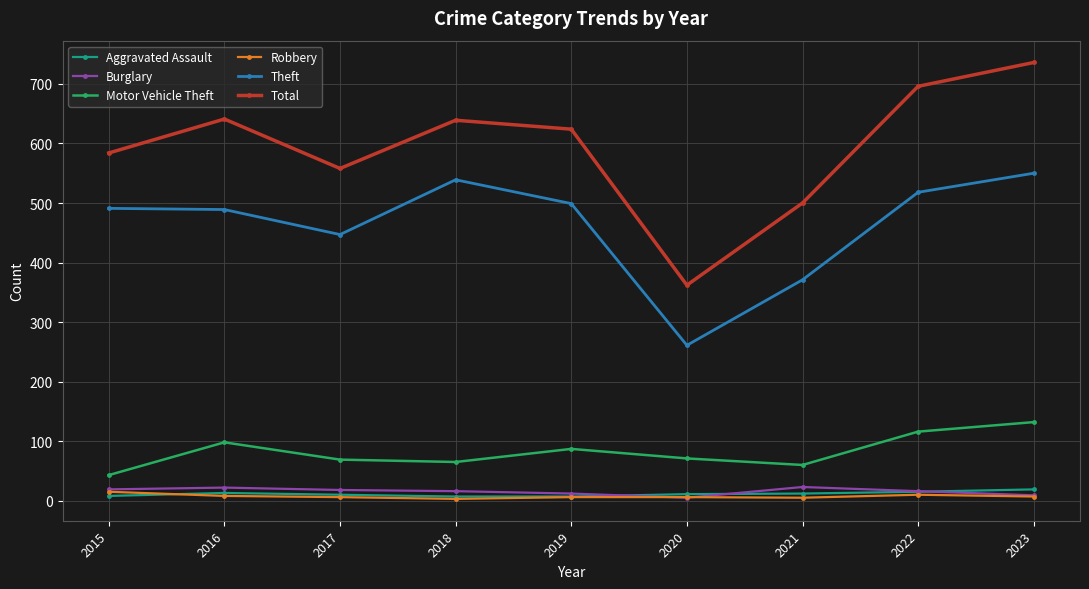

At how many categories does at least one series exceed 405?

8